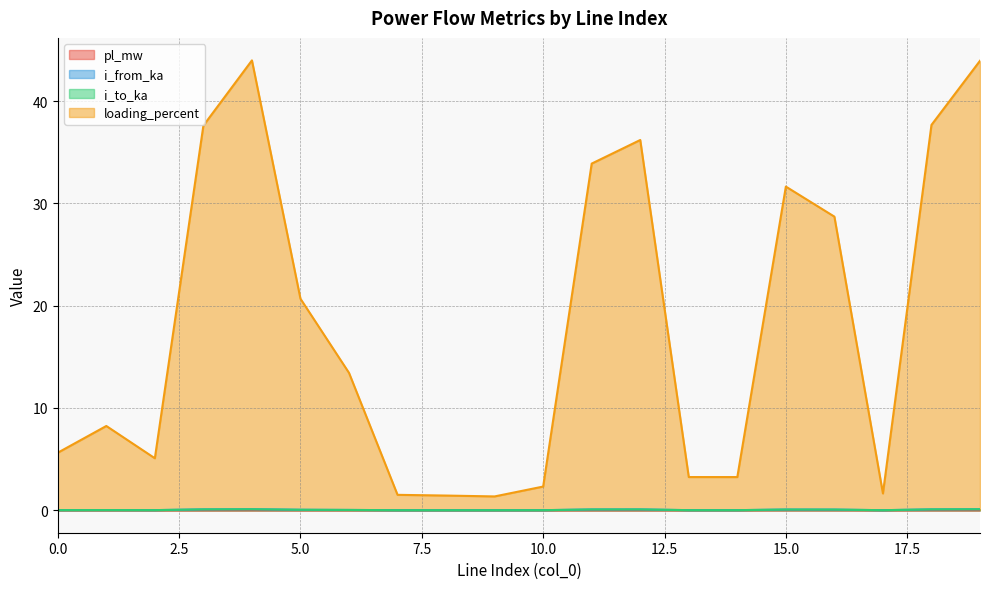

Reading right to left, what are all the values shown in this chart?

pl_mw: 0.0	0.0	0.0	0.0	0.0	0.0	0.0	0.0	0.0	0.0	0.0	0.0	0.0	0.0	0.0	0.0	0.0	0.0	0.0	0.0
i_from_ka: 0.1	0.1	0.0	0.1	0.1	0.0	0.0	0.1	0.1	0.0	0.0	0.0	0.0	0.0	0.0	0.1	0.1	0.0	0.0	0.0
i_to_ka: 0.1	0.1	0.0	0.1	0.1	0.0	0.0	0.1	0.1	0.0	0.0	0.0	0.0	0.0	0.0	0.1	0.1	0.0	0.0	0.0
loading_percent: 44.0	37.7	1.6	28.7	31.6	3.2	3.2	36.2	33.9	2.3	1.3	1.4	1.5	13.4	20.7	44.0	37.6	5.1	8.2	5.6